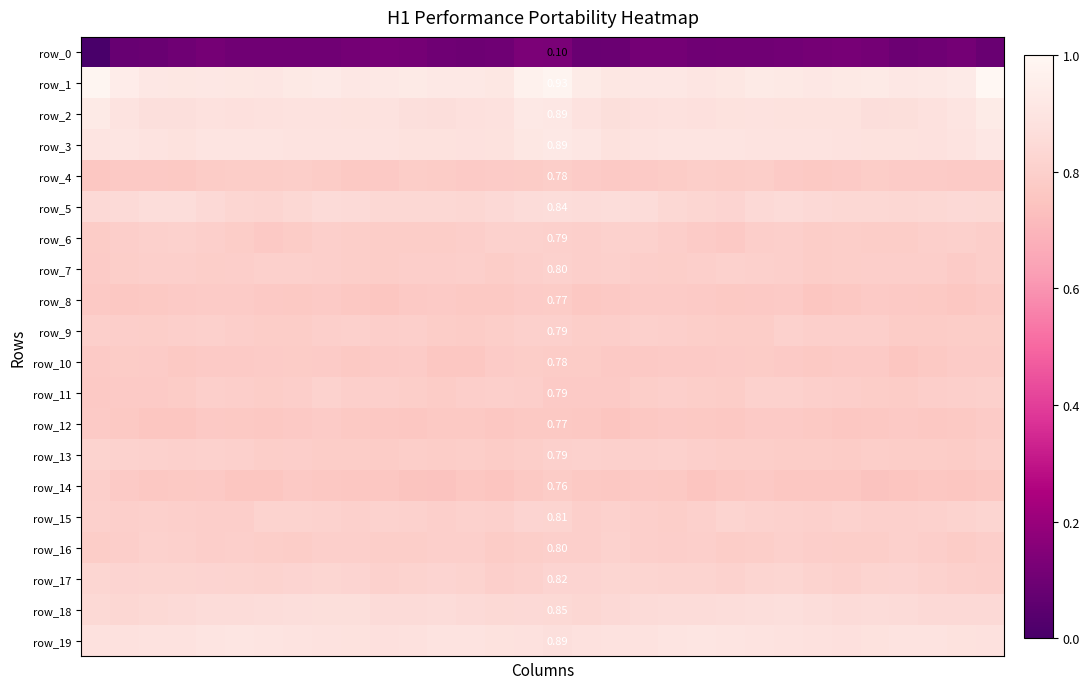

The row_0 series shows 0.2 at 9. True or false?

False